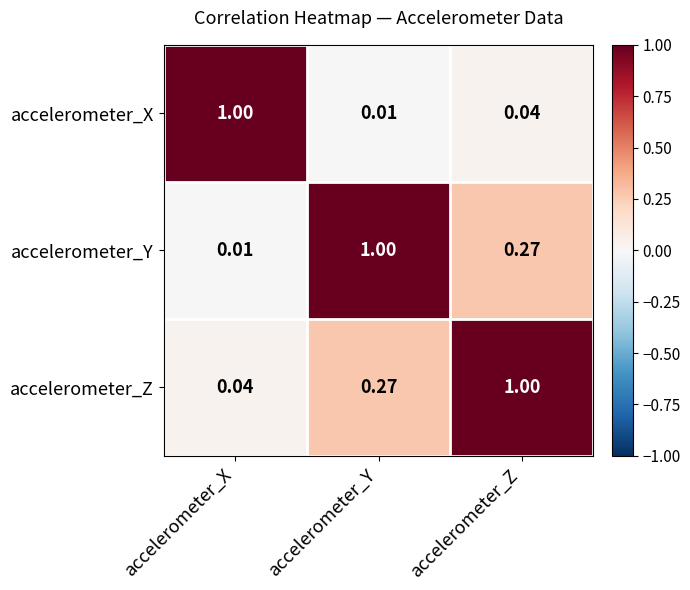

What is the greatest value displayed?

1.0